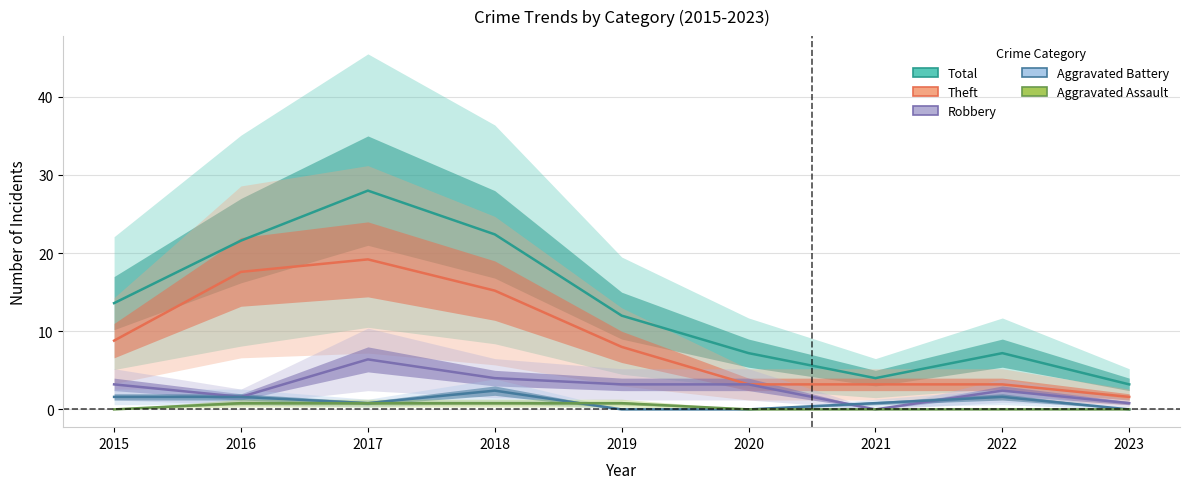

True or false: Theft and Total intersect in this chart.

False